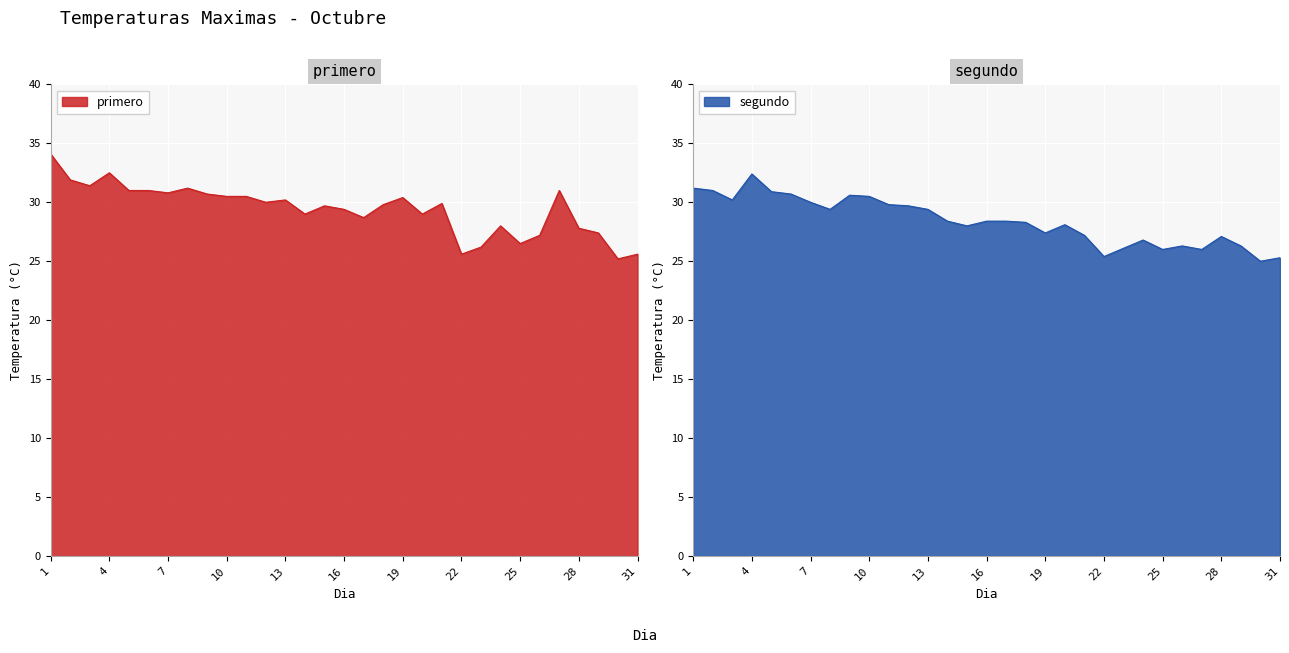

Where is segundo nearest to the value 28?

15